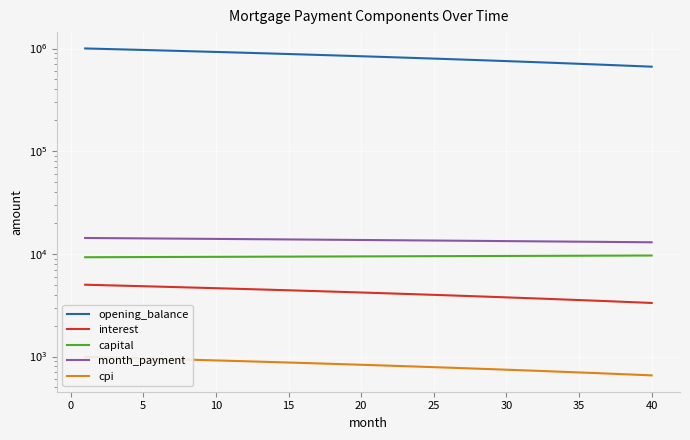

True or false: opening_balance and capital intersect in this chart.

False